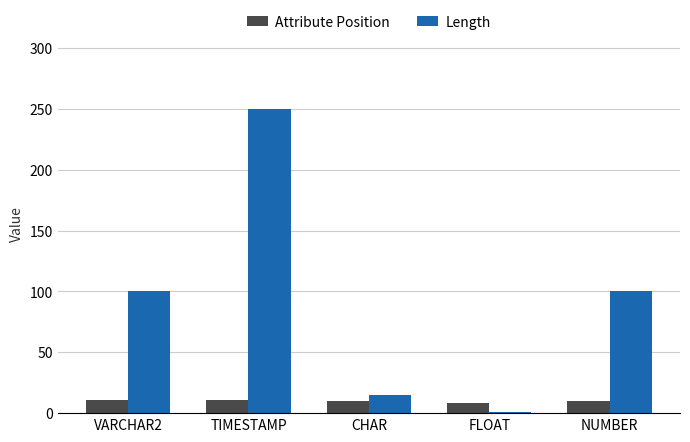

What is the spread (max minus min) of values at NUMBER?

90